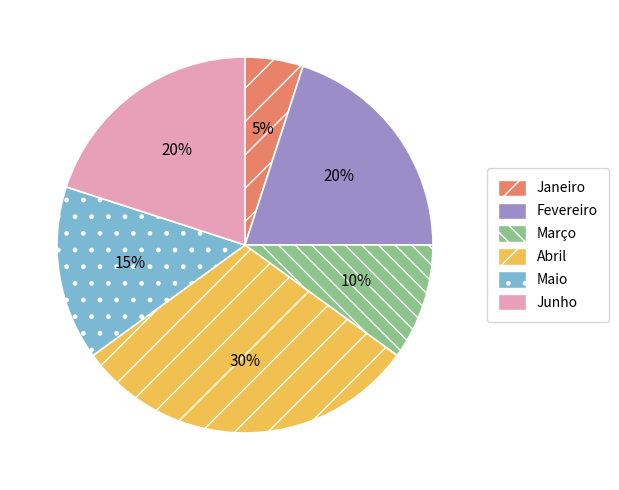

How many slices are in this pie chart?

6